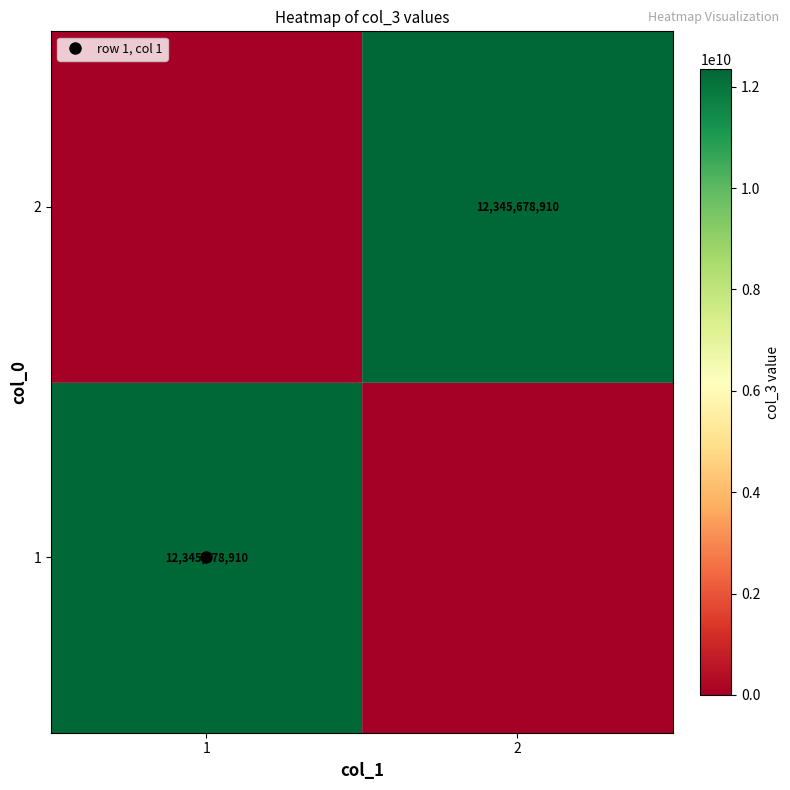

At which category does the chart reach its minimum across all series?

2